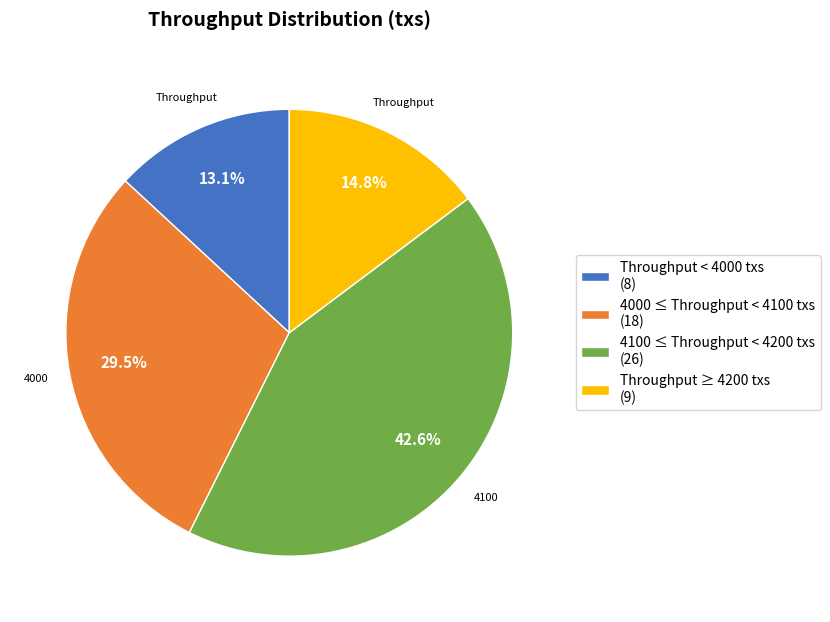

How many slices are in this pie chart?

4